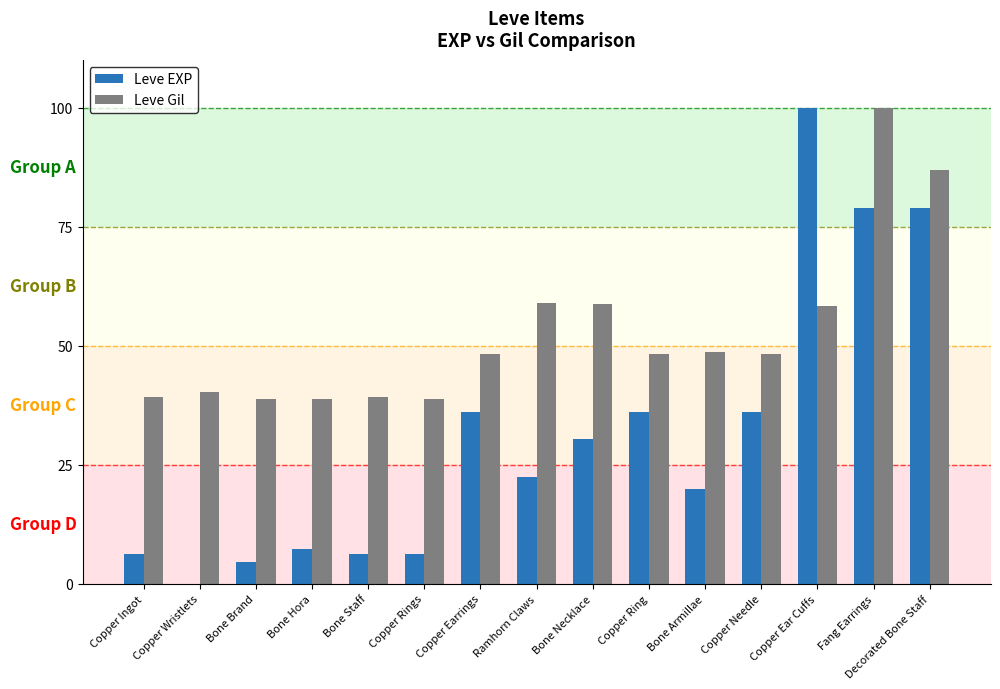

What is the total value across all series at Bone Necklace?

89.1